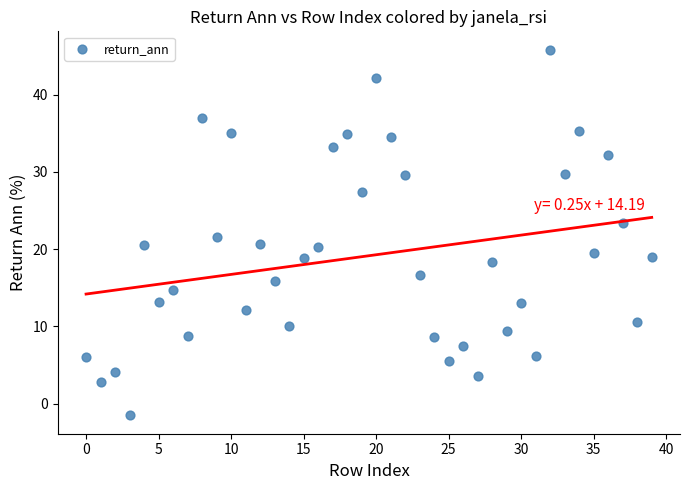

What is the range of Y values (max minus min)?

47.4